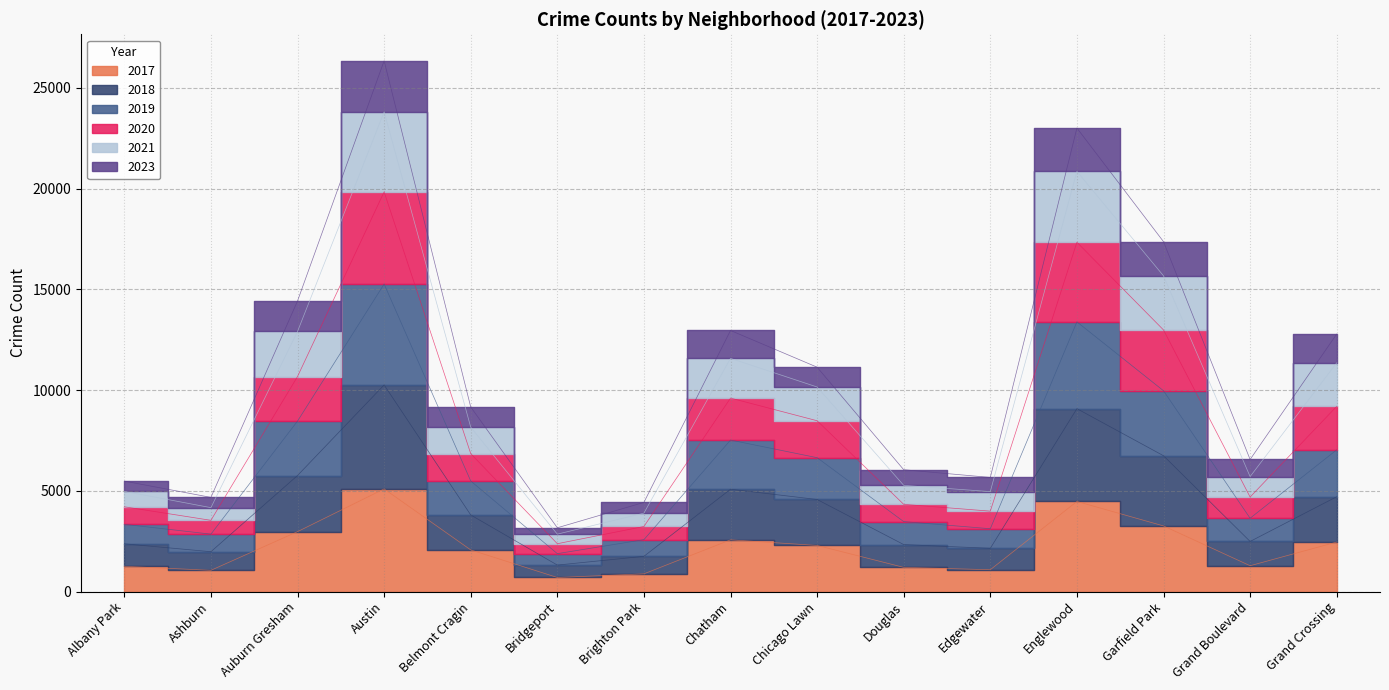

How many lines are shown in the chart?

6